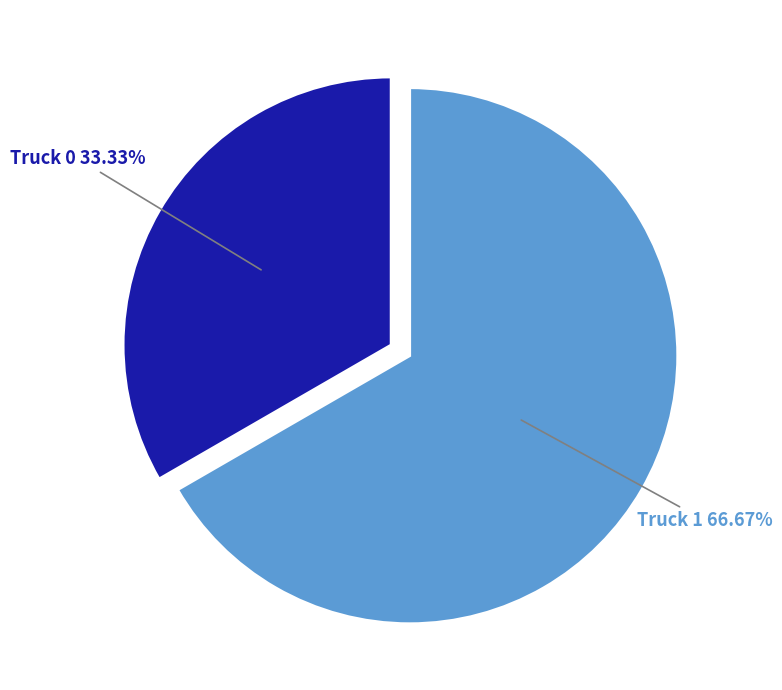

Does any single category account for the majority?

Yes